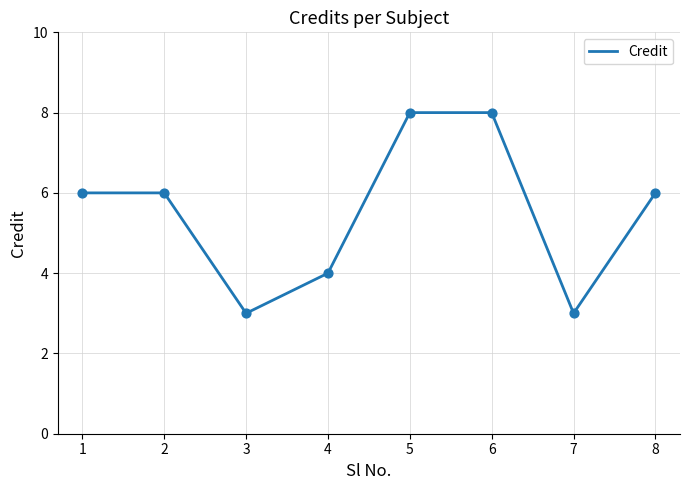

Approximately how many times larger is the value at 8 compared to 1?

1.0